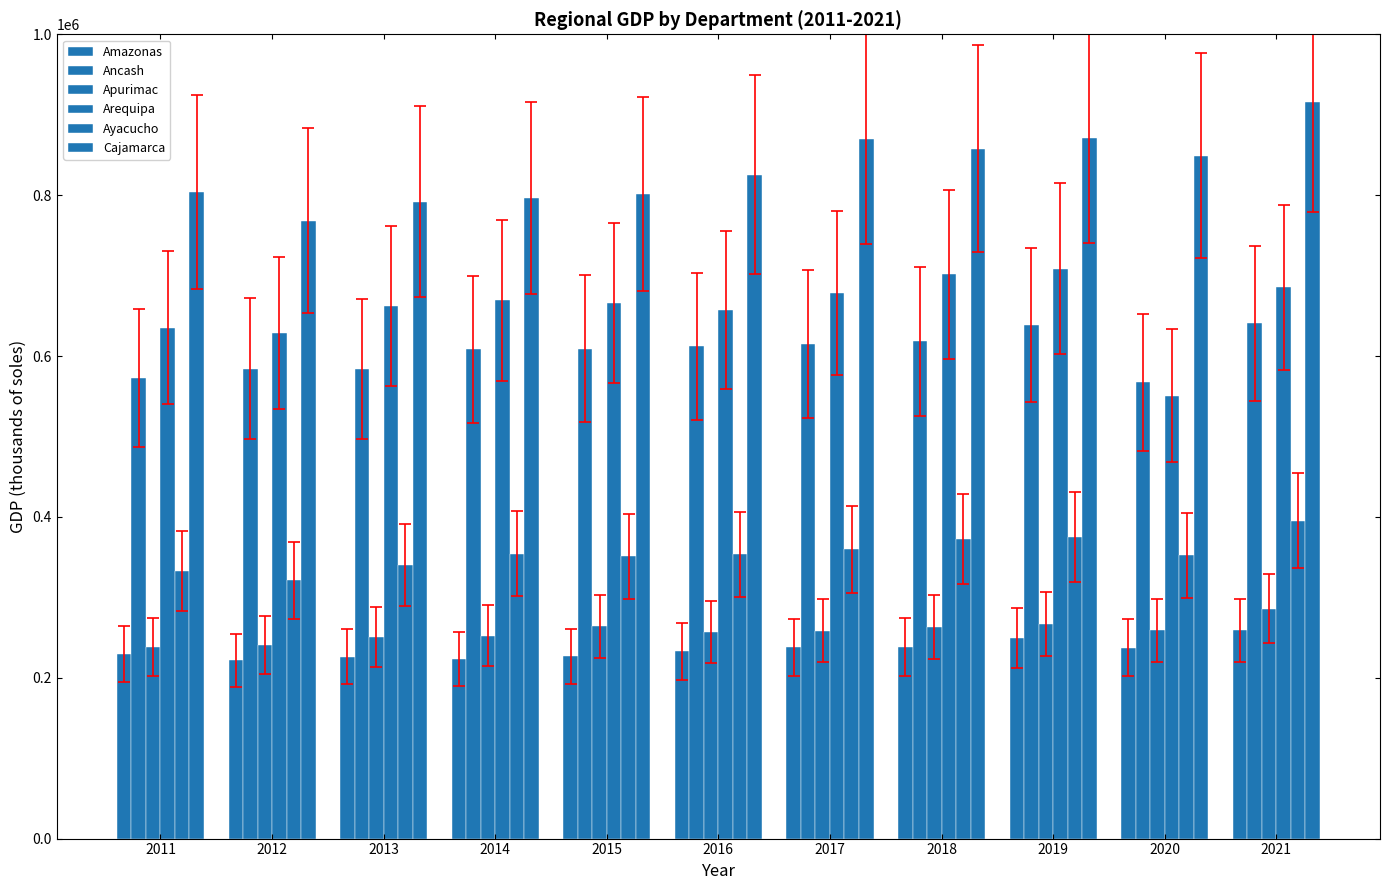

What is the sum of all Cajamarca values?

9150135.0